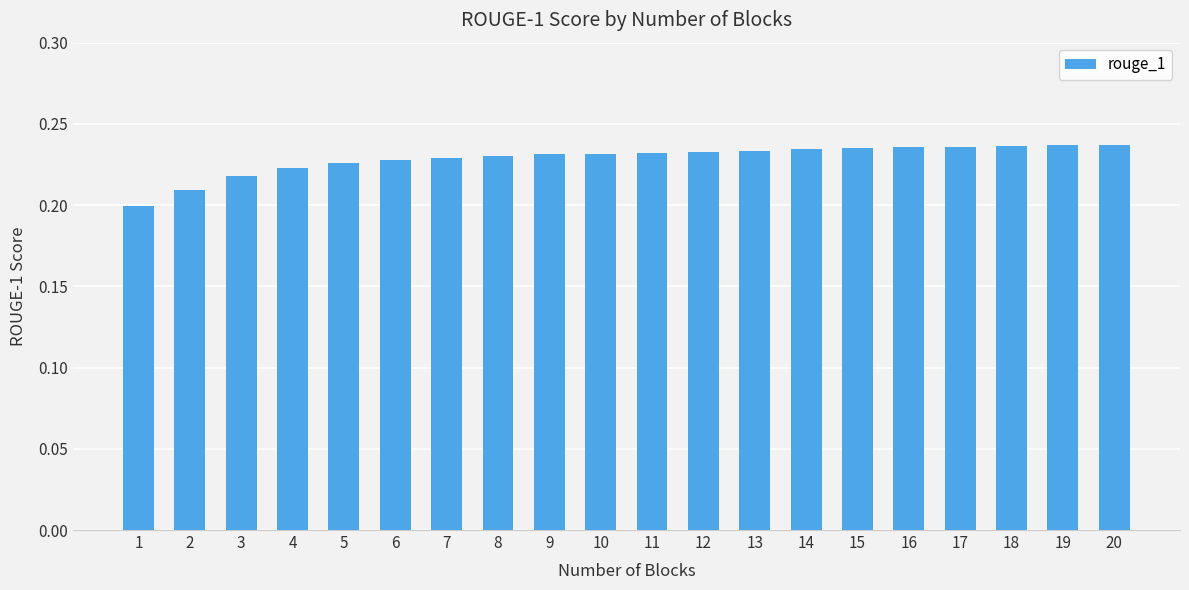

What is the sum of the values at 12 and 17?

0.5